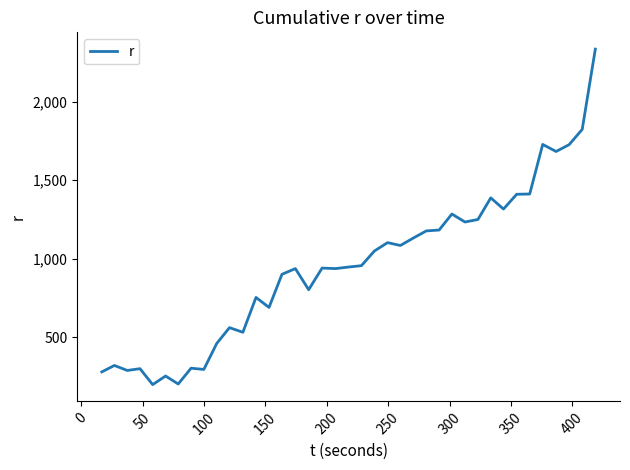

Count the number of data series in this chart.

1